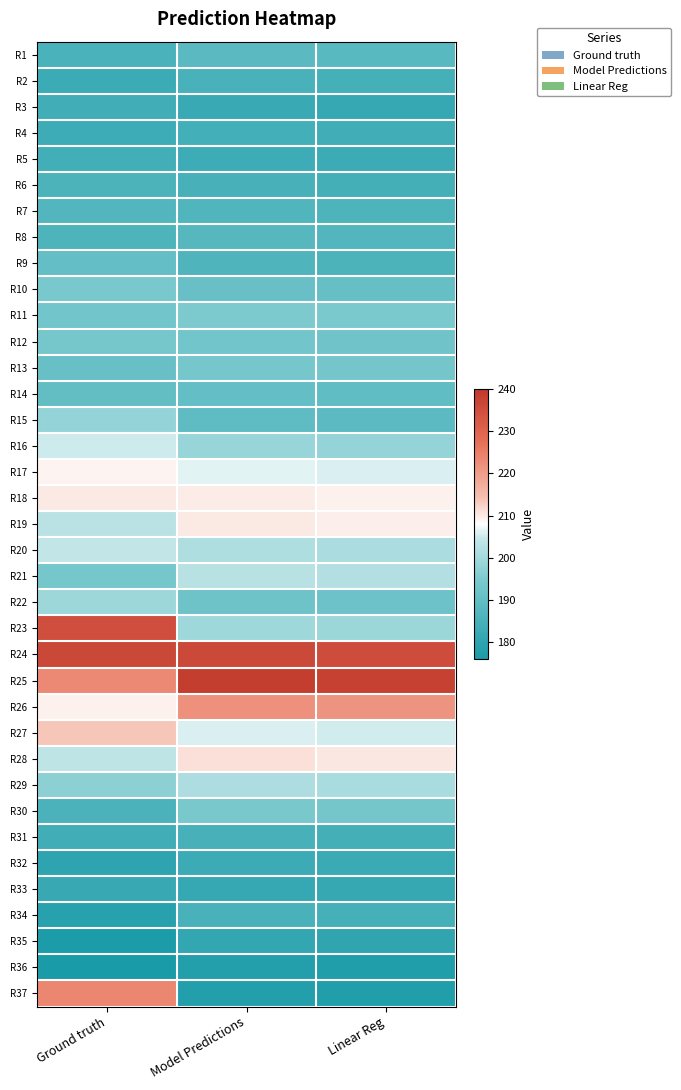

What is the total value across all series at Ground truth?

7256.1